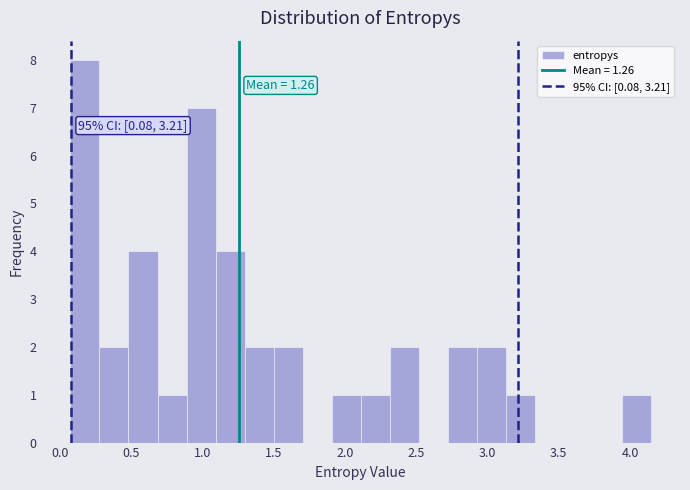

Which range on the x-axis has the tallest bar?

0.05 to 0.30